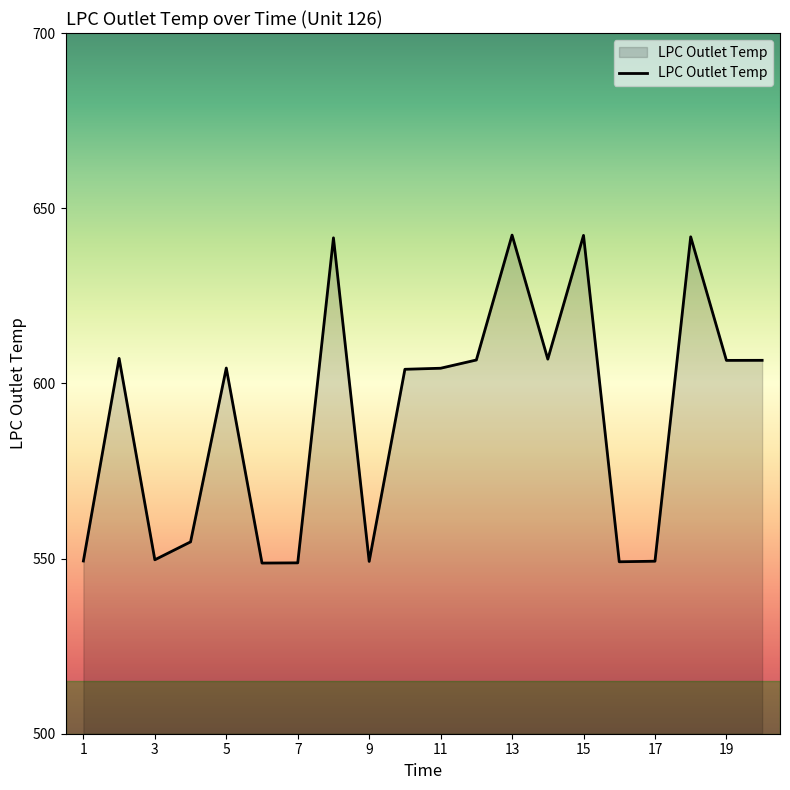

What is the smallest value displayed?

548.7